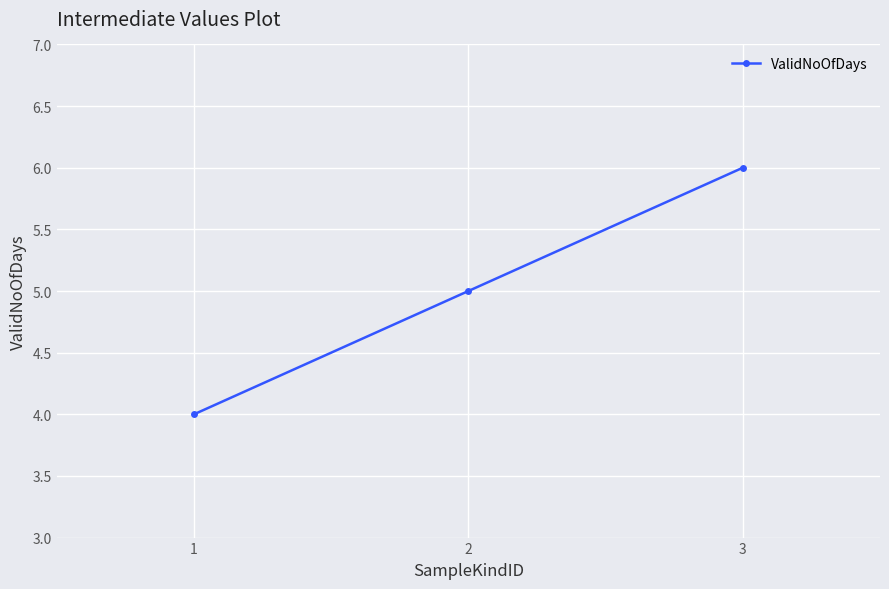

Between 2 and 1, which is larger?

2